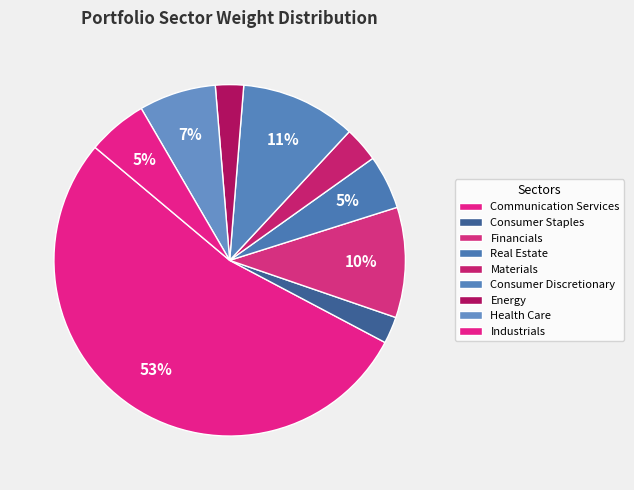

What is the largest slice in the pie chart?

Communication Services